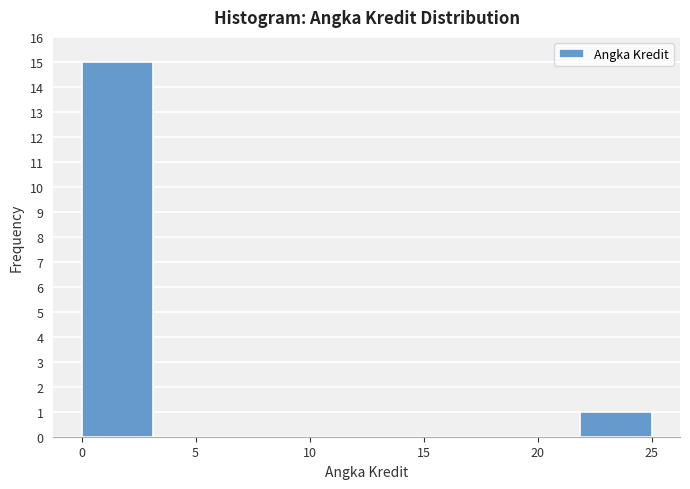

Reading left to right, transcribe this chart: for each bar, give the range it covers on the x-axis and its height. Neither the bar edges nor the heights are printed on the chart, so give them approximately, as read against the axes.

0.0 to 3.0: 15
3.0 to 6.5: 0
6.5 to 9.5: 0
9.5 to 12.5: 0
12.5 to 15.5: 0
15.5 to 19.0: 0
19.0 to 22.0: 0
22.0 to 25.0: 1